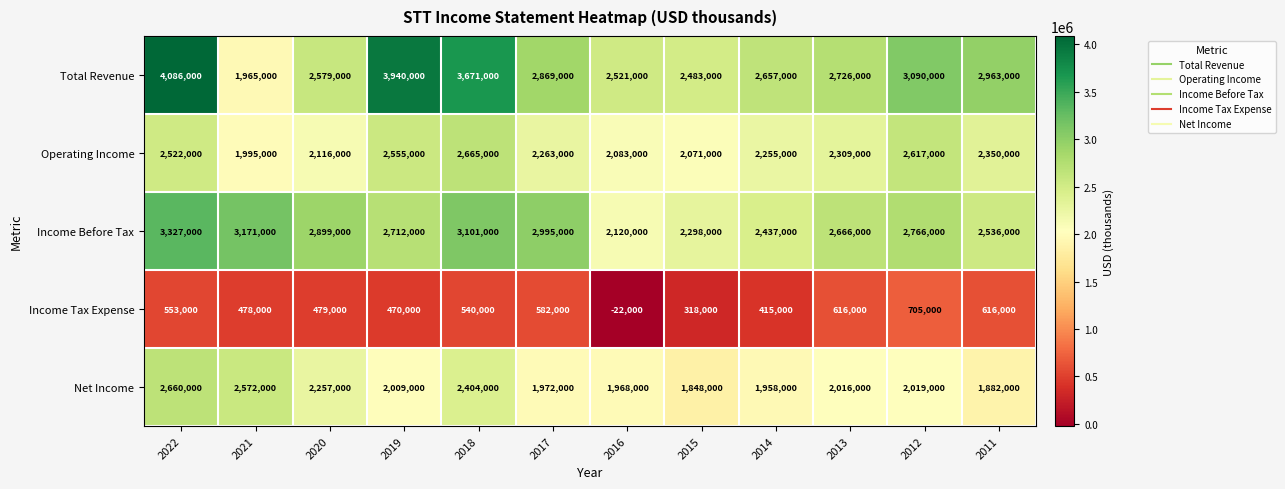

True or false: Operating Income has a value of 2617000 at 2012.

True